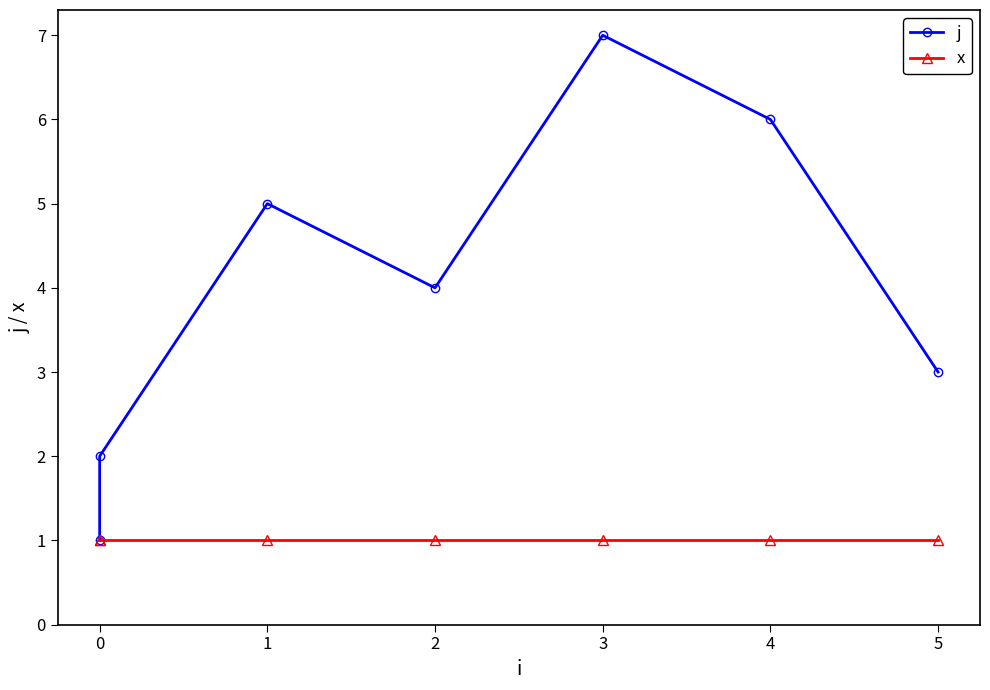

What is the average value of the j series?

4